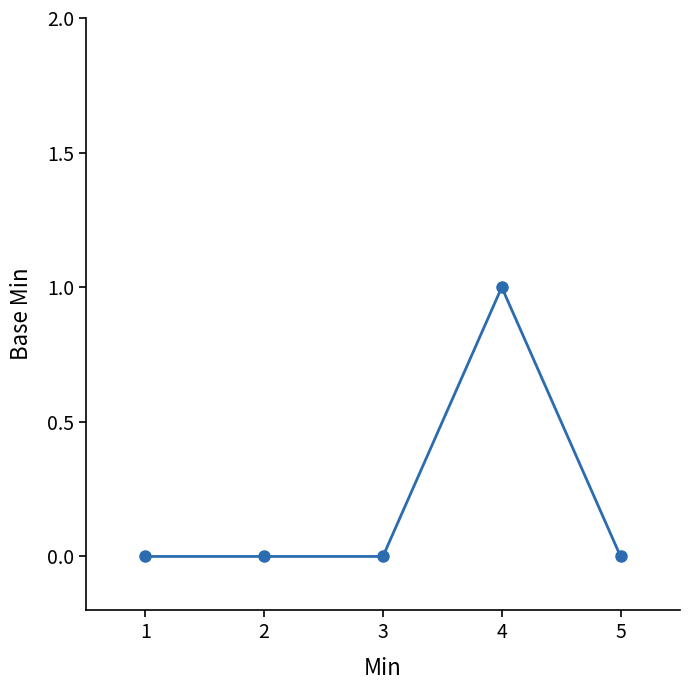

Is it true that the value at 1 is 1?

False